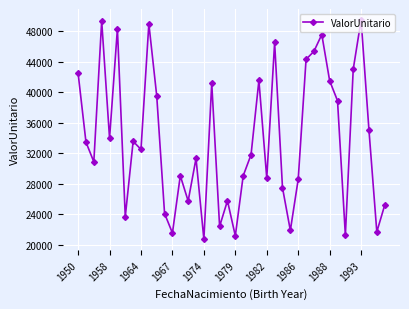

What is the minimum value shown in the chart?

20721.5